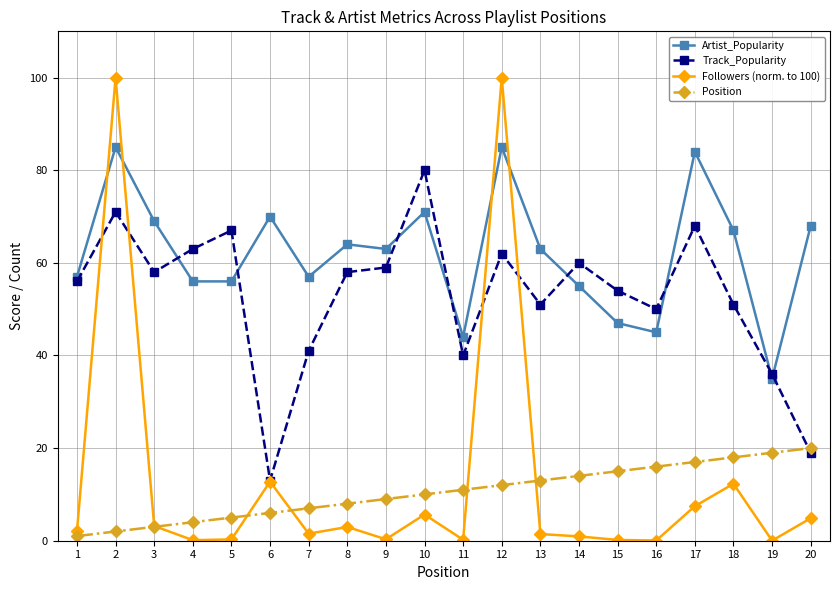

How many data points does each series have?

20